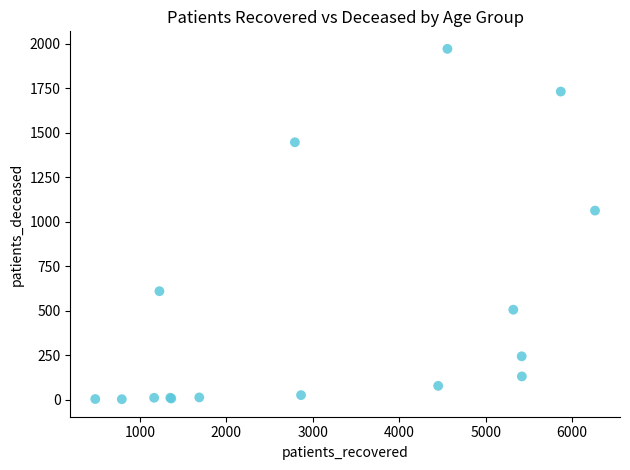

What Y value in the scatter plot is closest to 986?

1062